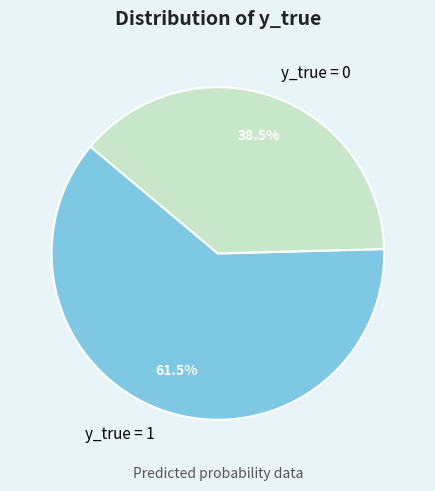

Count the number of slices in the pie.

2